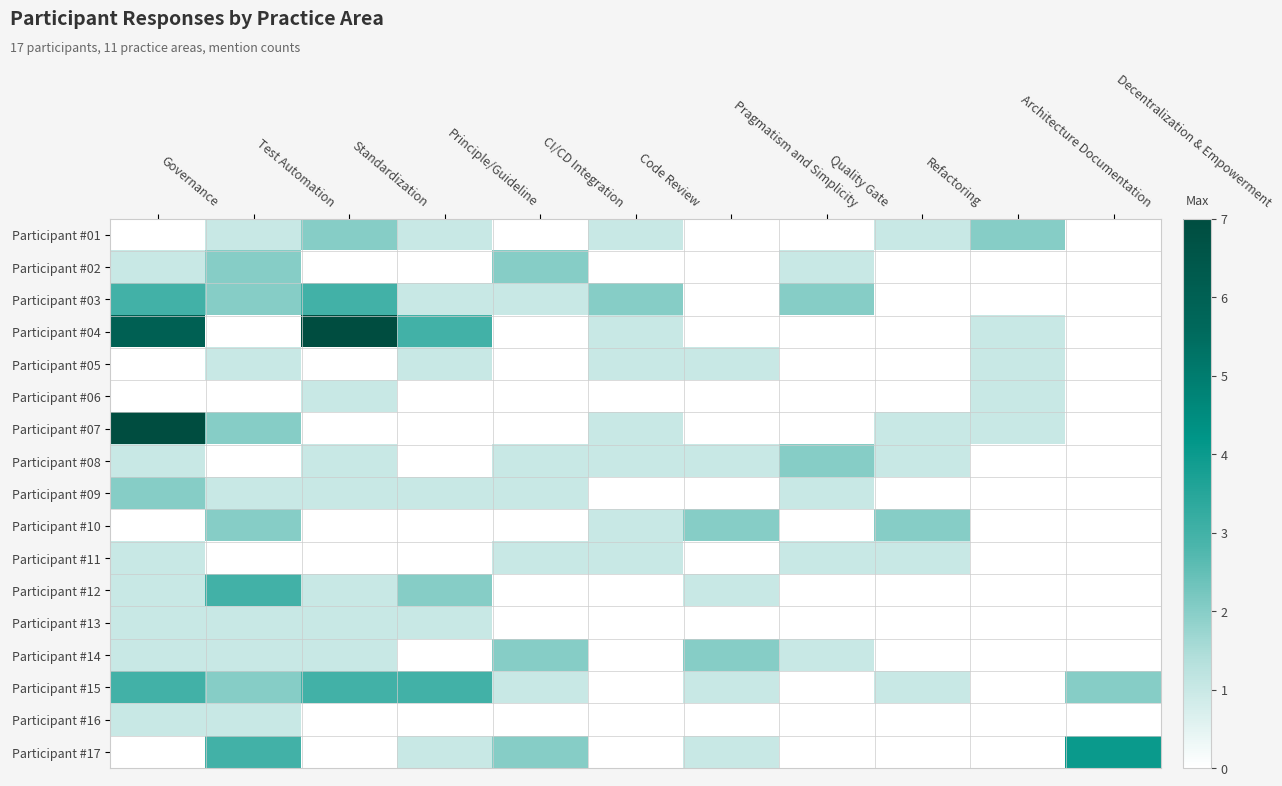

What is the spread (max minus min) of values at Test Automation?

3